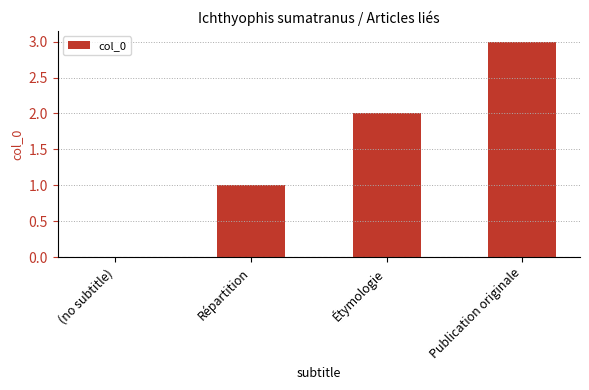

What is the change in value from Étymologie to Publication originale?

+1